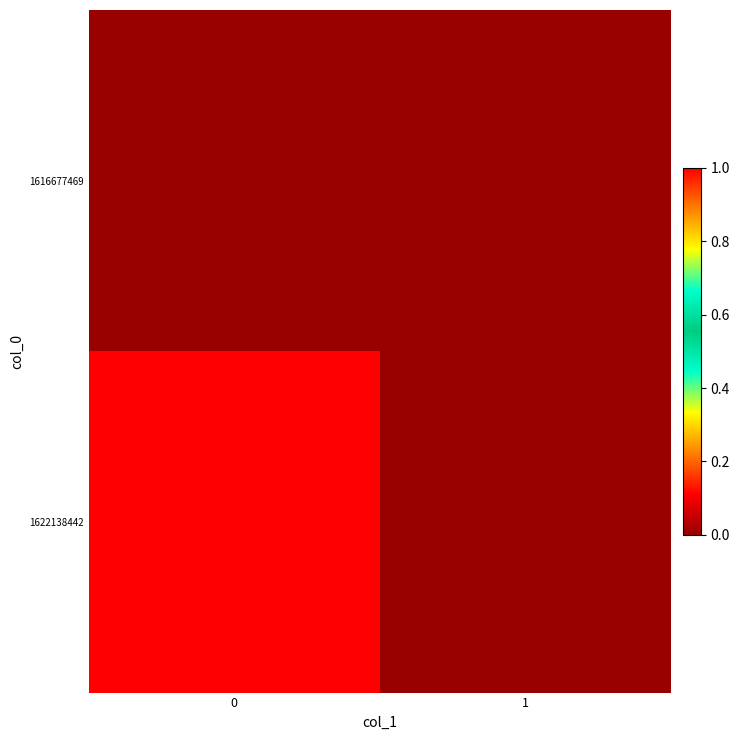

At how many categories does at least one series exceed 0?

1